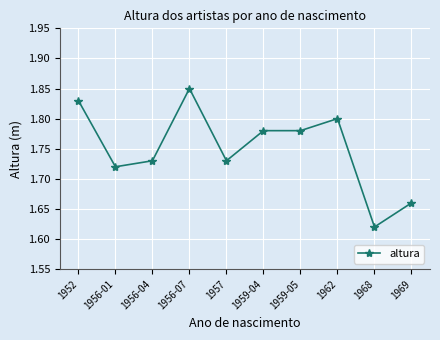

Approximately how many times larger is the value at 1952 compared to 1959-04?

1.0